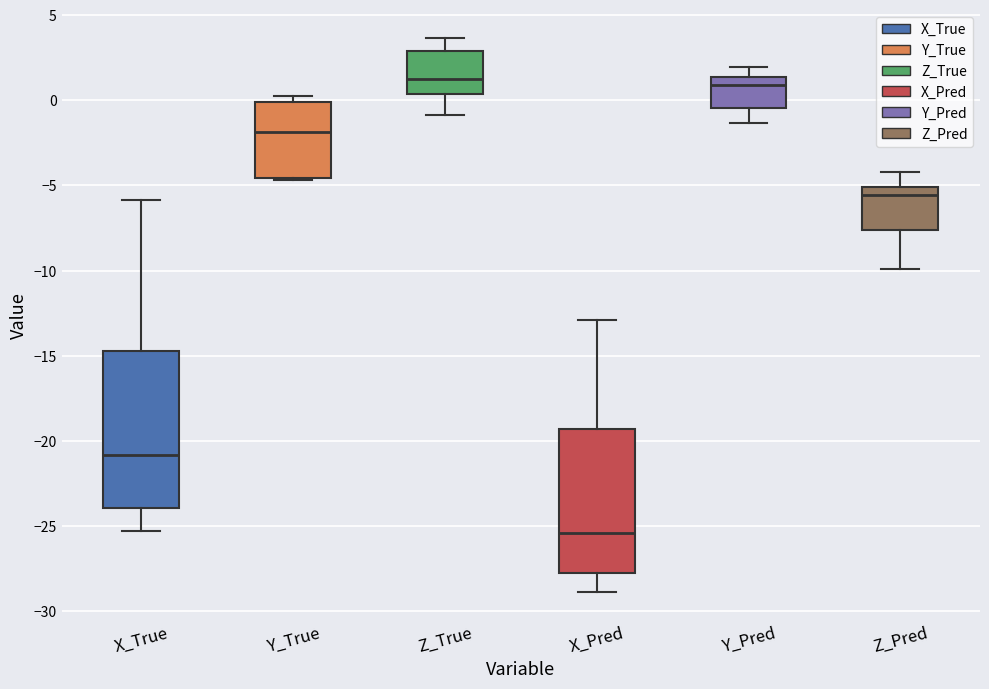

Which box's median line is the lowest?

X_Pred